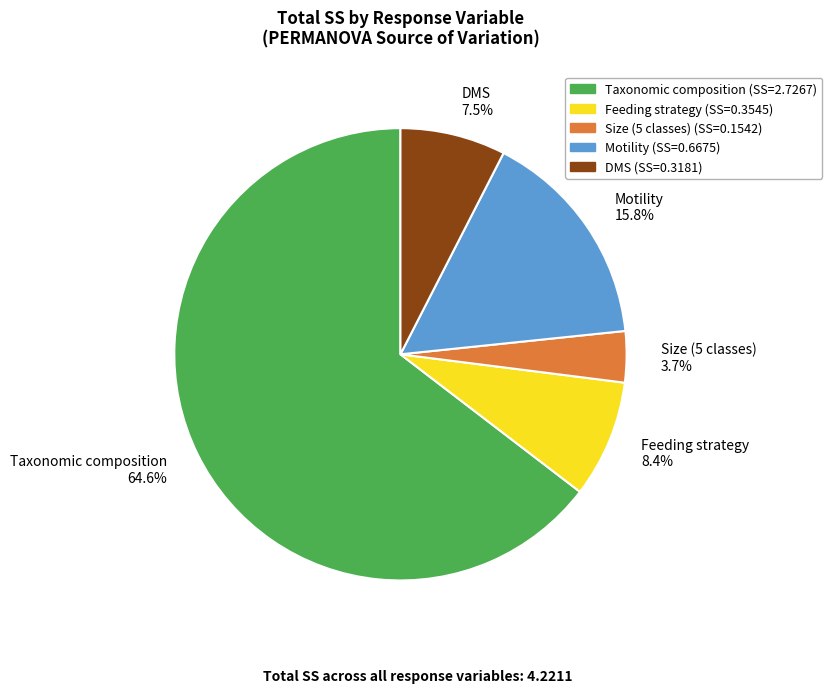

Does any single category account for the majority?

Yes